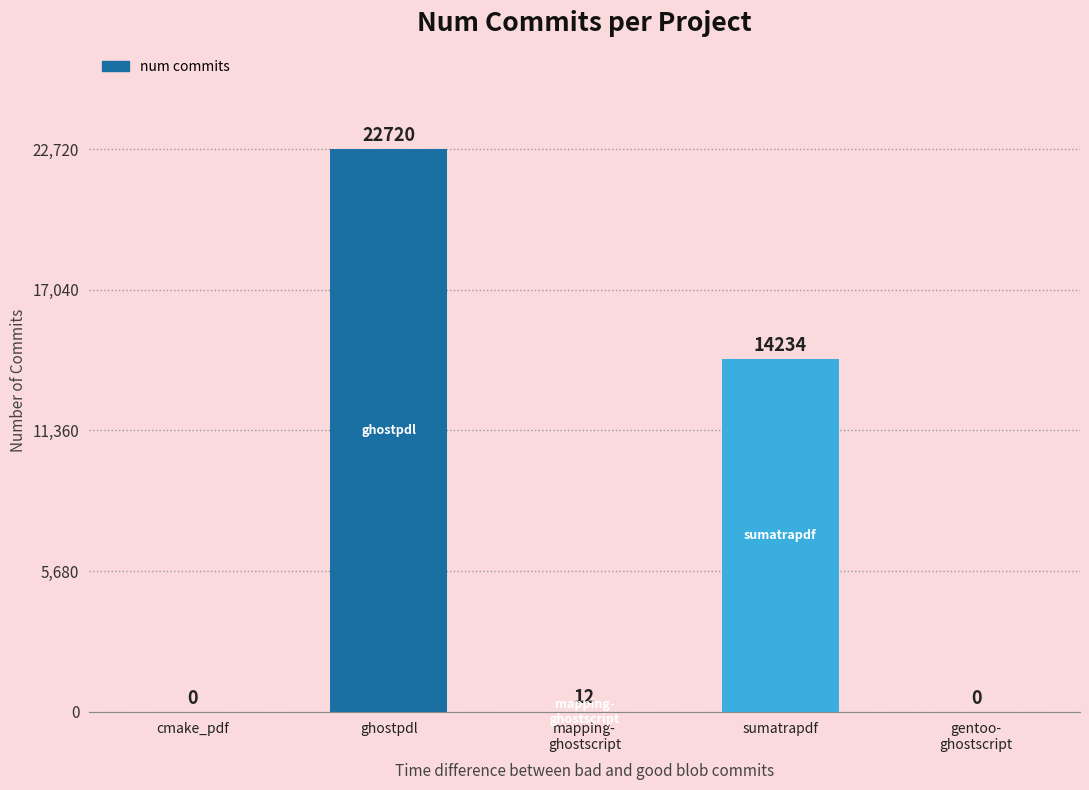

How many series are shown in this chart?

1